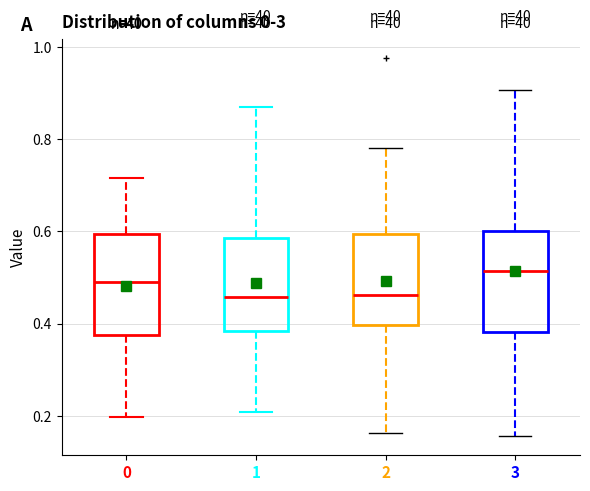

Reading left to right, transcribe this box plot: for each box, give where its median line is, the range the box spans, and where its two whiskers end, as read against the y-axis. The values are not printed on the chart, so give them approximately, as read against the axis.

0: median 0.50, box 0.38 to 0.60, whiskers 0.20 to 0.72
1: median 0.46, box 0.38 to 0.58, whiskers 0.20 to 0.88
2: median 0.46, box 0.40 to 0.60, whiskers 0.16 to 0.78
3: median 0.52, box 0.38 to 0.60, whiskers 0.16 to 0.90